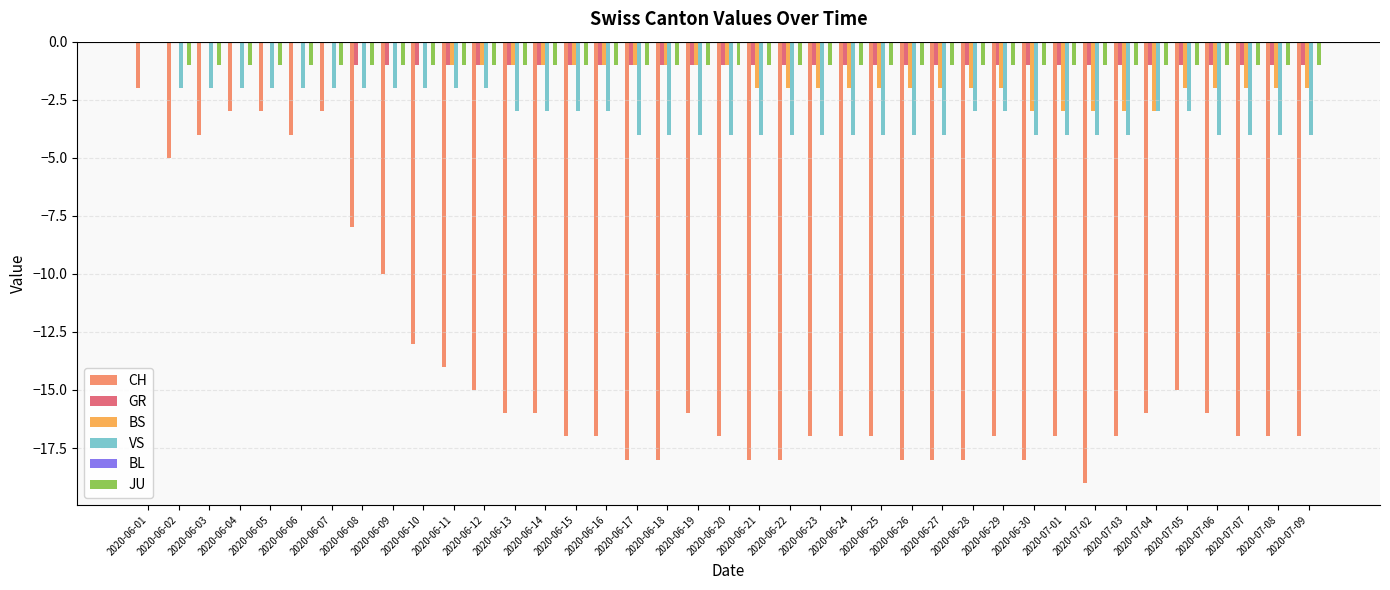

What is the sum of all CH values?

-546